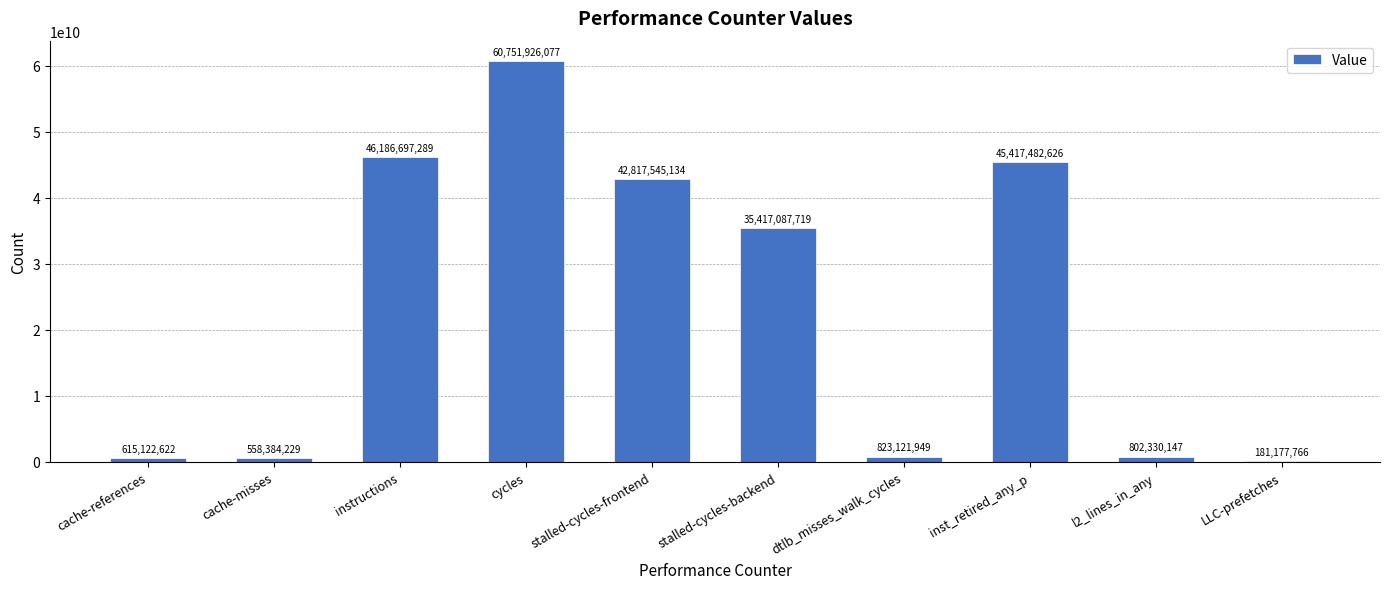

Are the bars horizontal?

No